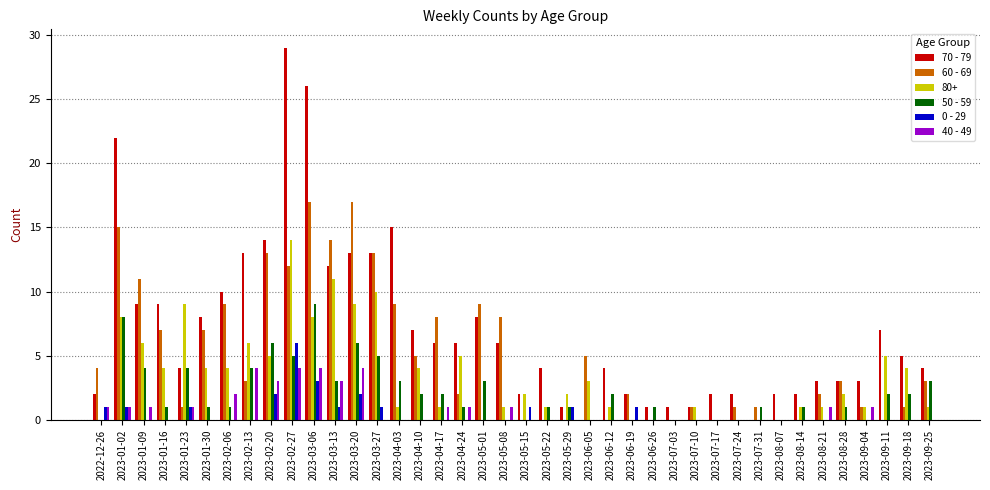

Which label corresponds to the largest value in the chart?

2023-02-27